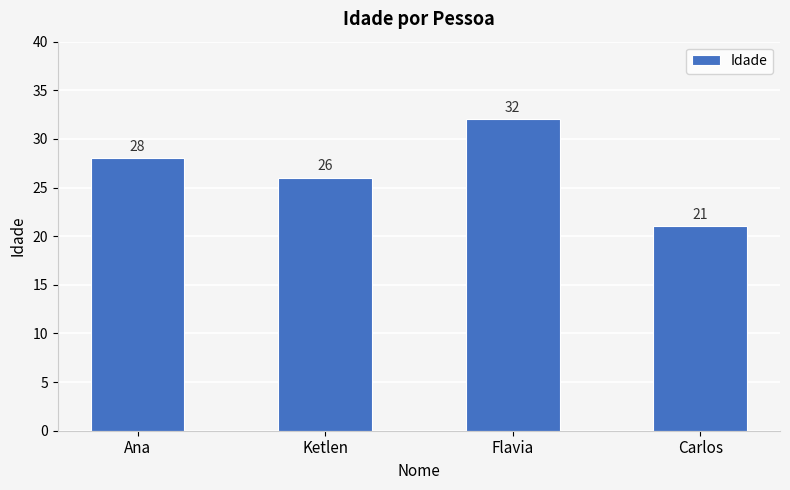

Which category has the highest value across all series?

Flavia